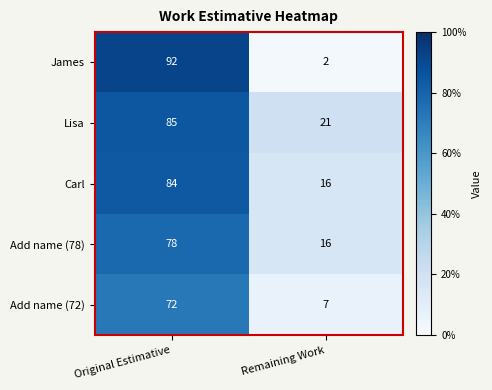

Count the number of data series in this chart.

5